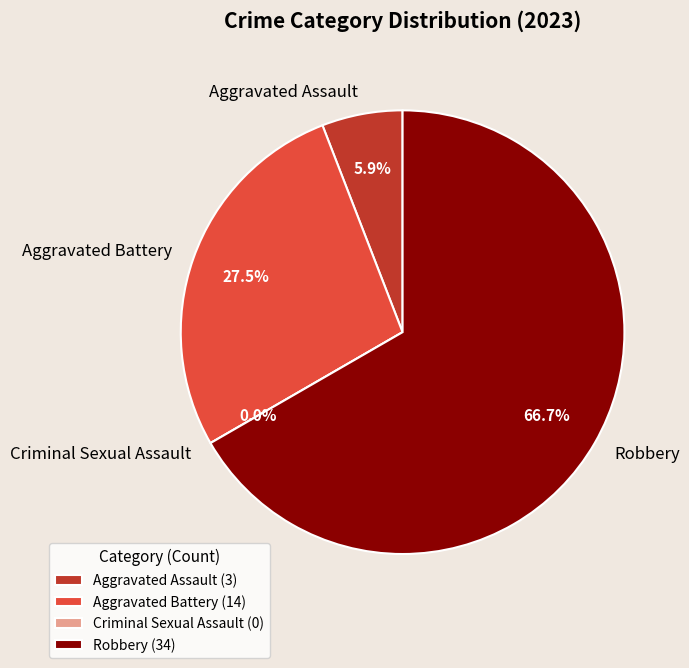

What is the majority slice?

Robbery